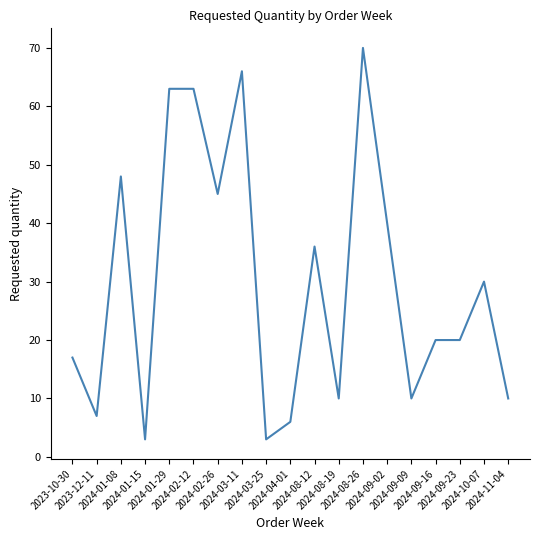

Which has a higher value, 2024-09-16 or 2024-04-01?

2024-09-16